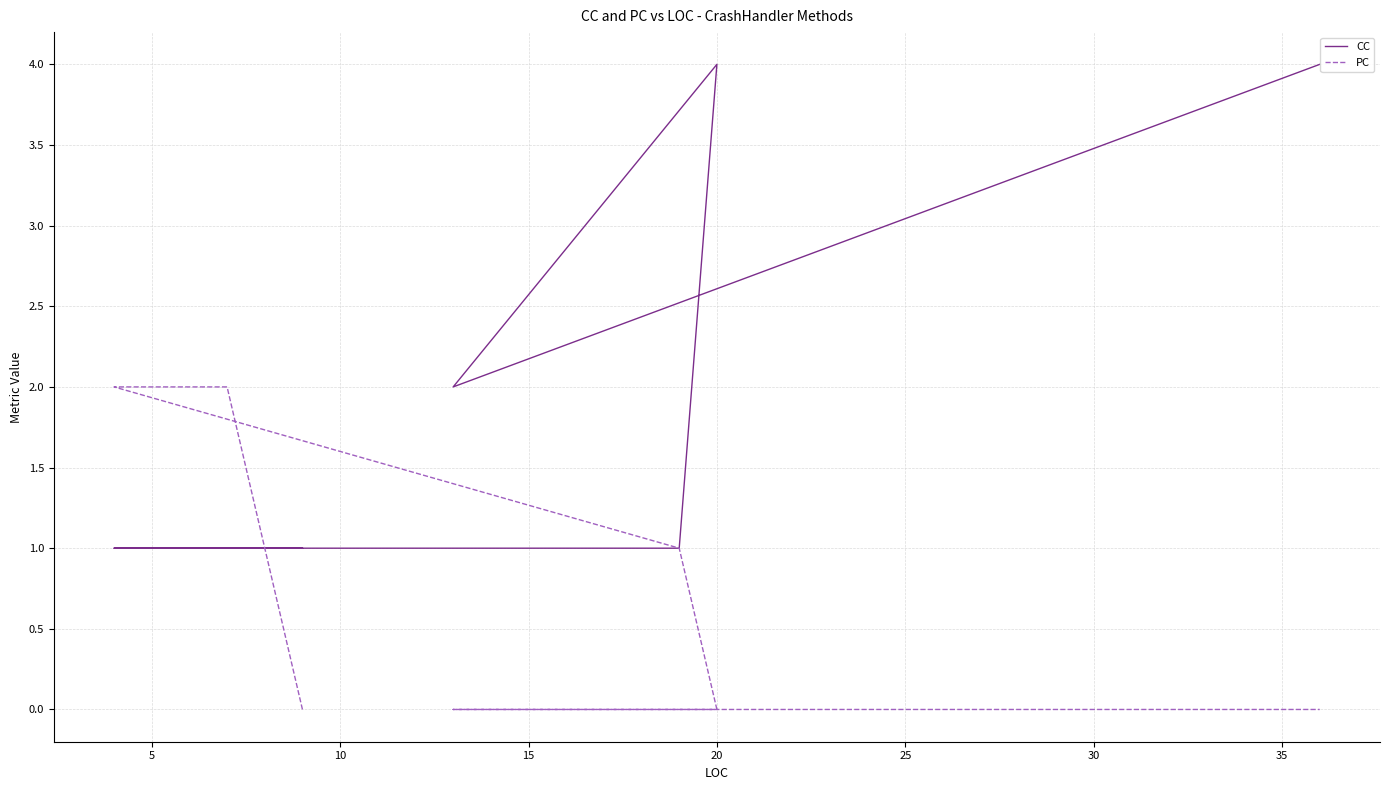

Count the number of categories in the chart.

8